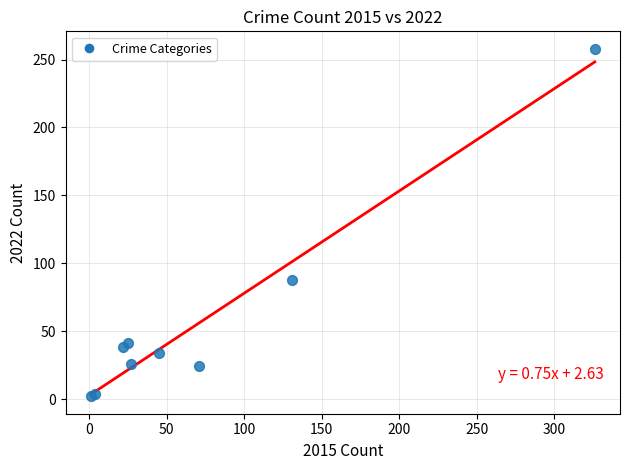

What Y value in the scatter plot is closest to 130?

88